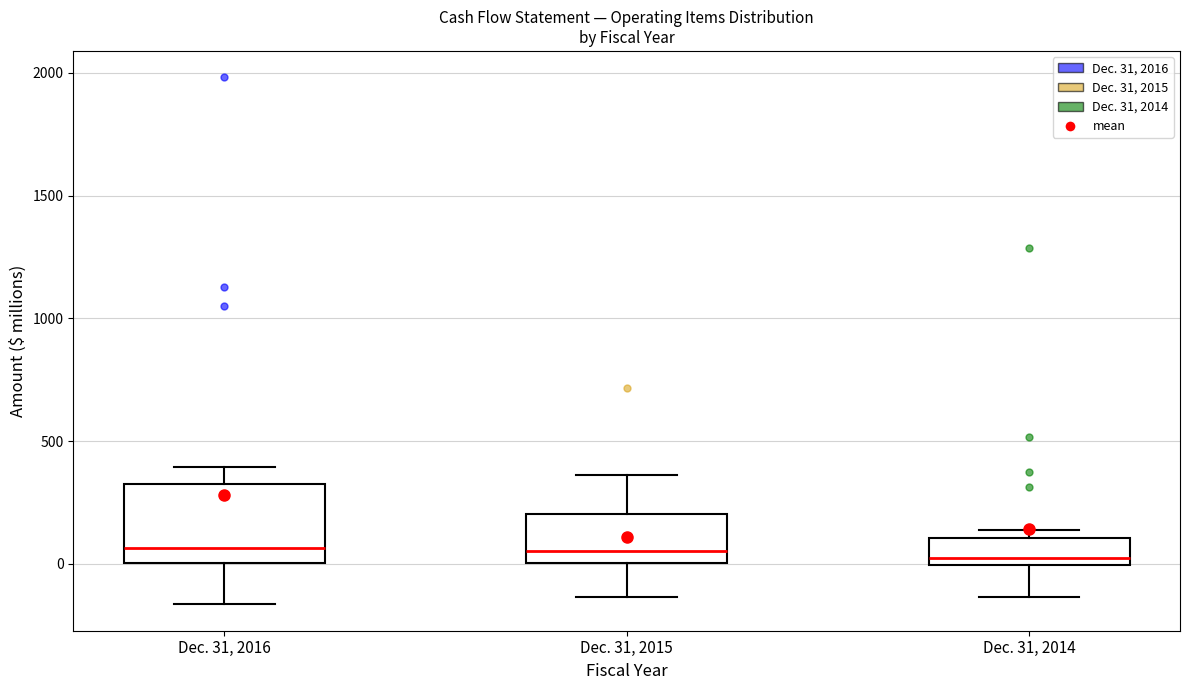

Which box is the tallest, from its lower edge to its upper edge?

Dec. 31, 2016